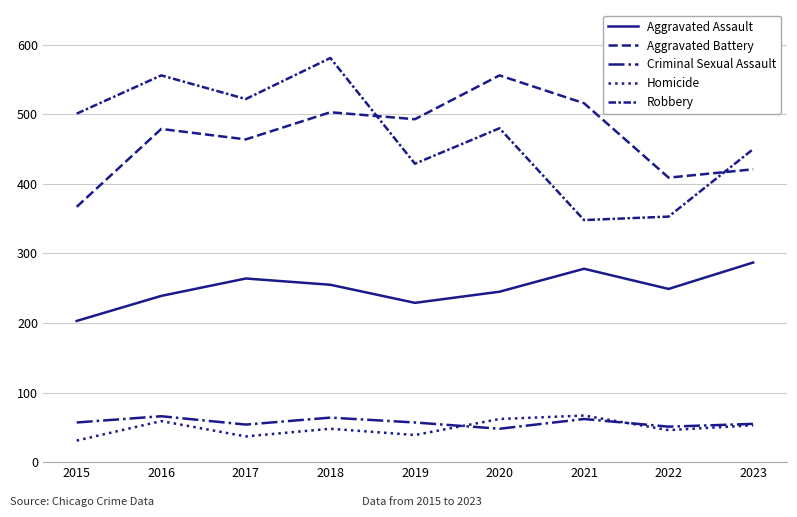

Where is the first local minimum for Aggravated Battery?

2017